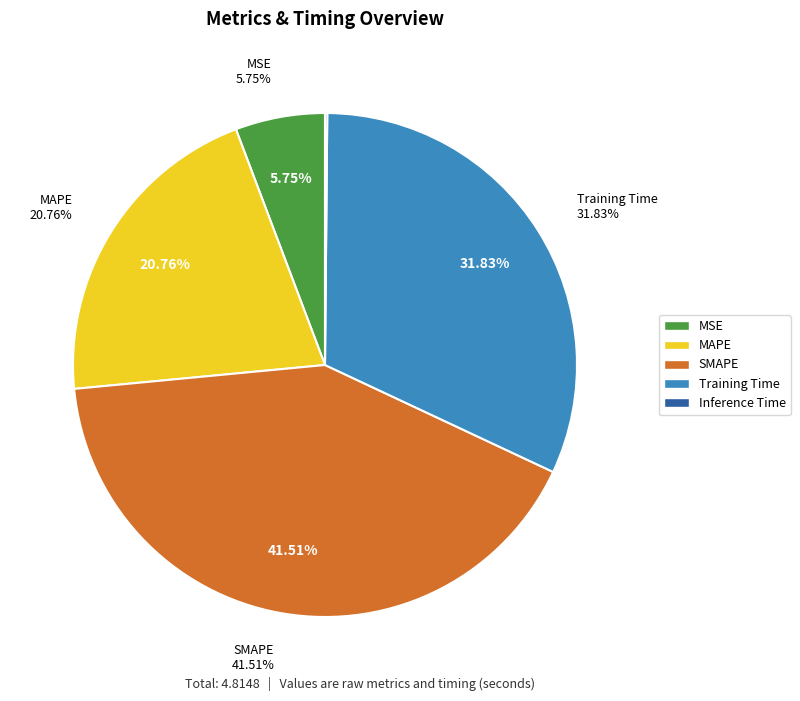

To the nearest percent, what is the combined percentage of MAPE and Inference Time?

21%